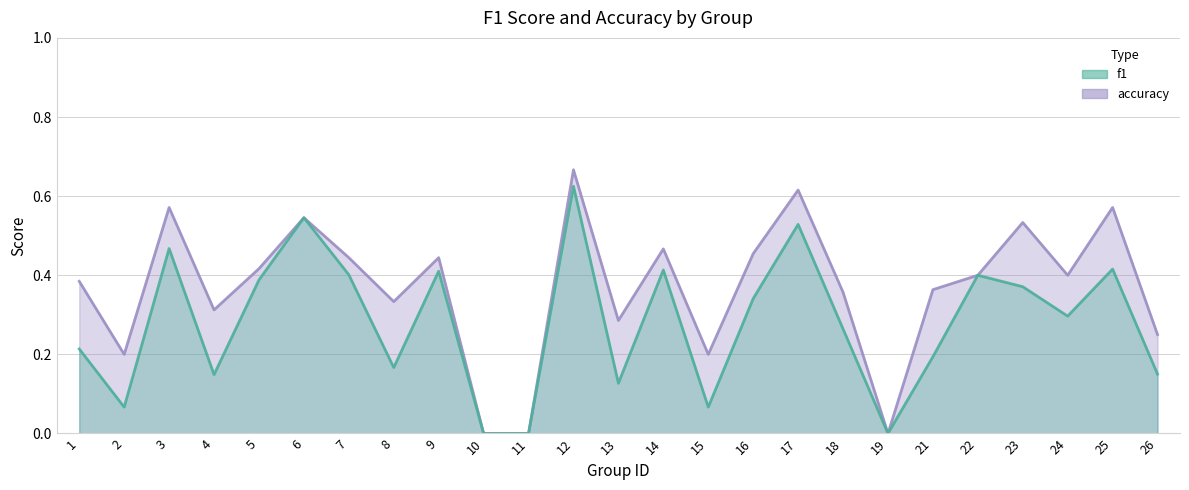

Which series has the widest spread of values?

accuracy